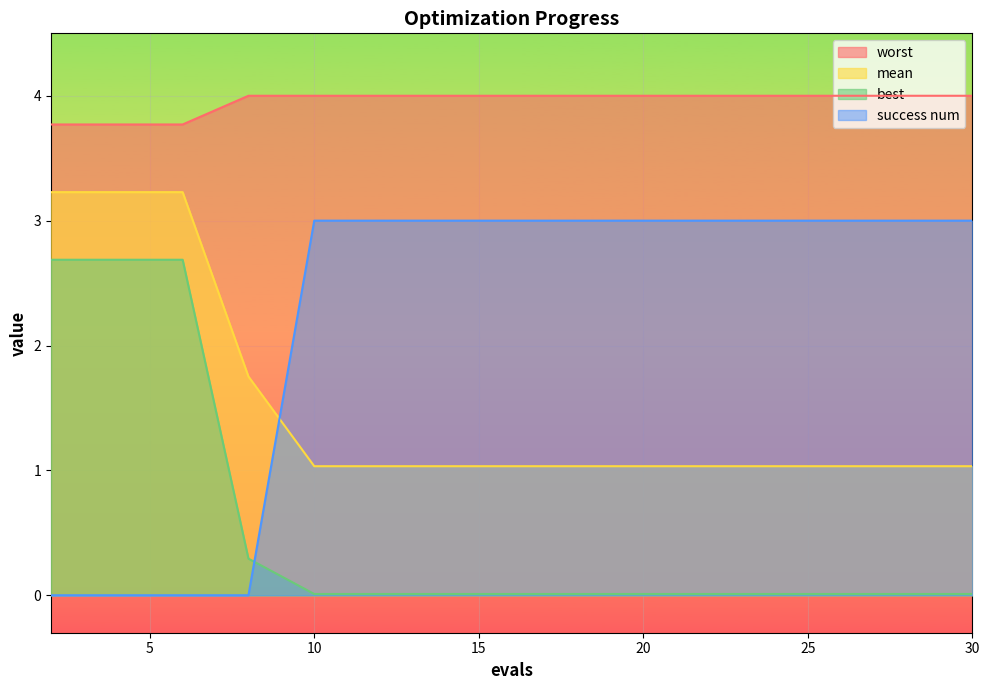

True or false: mean and worst cross at least once.

False